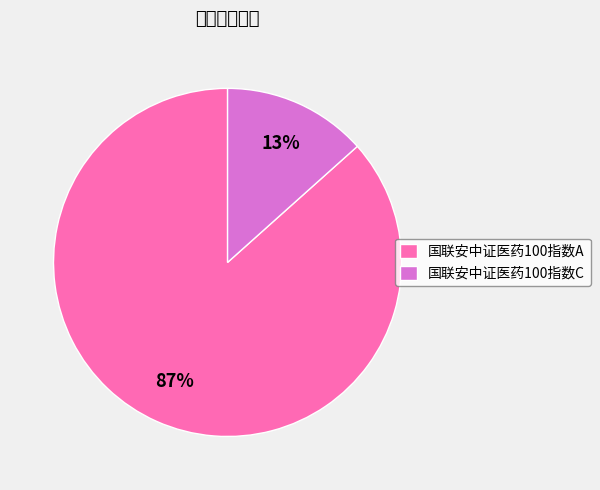

Is there any slice that represents more than half of the pie?

Yes